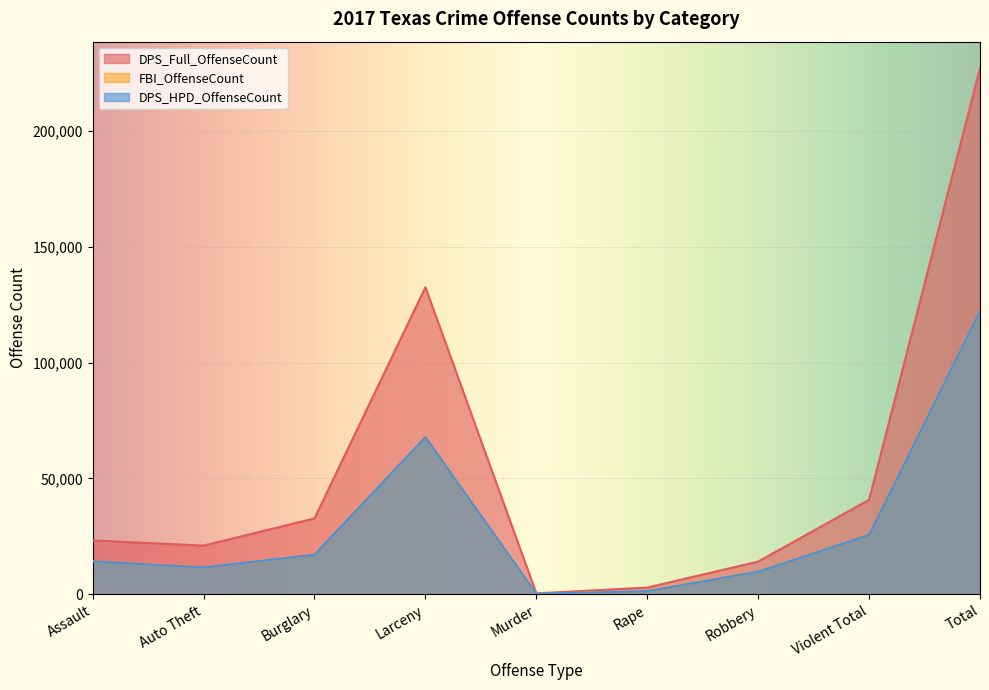

True or false: DPS_Full_OffenseCount has a value of 356212 at Total.

False